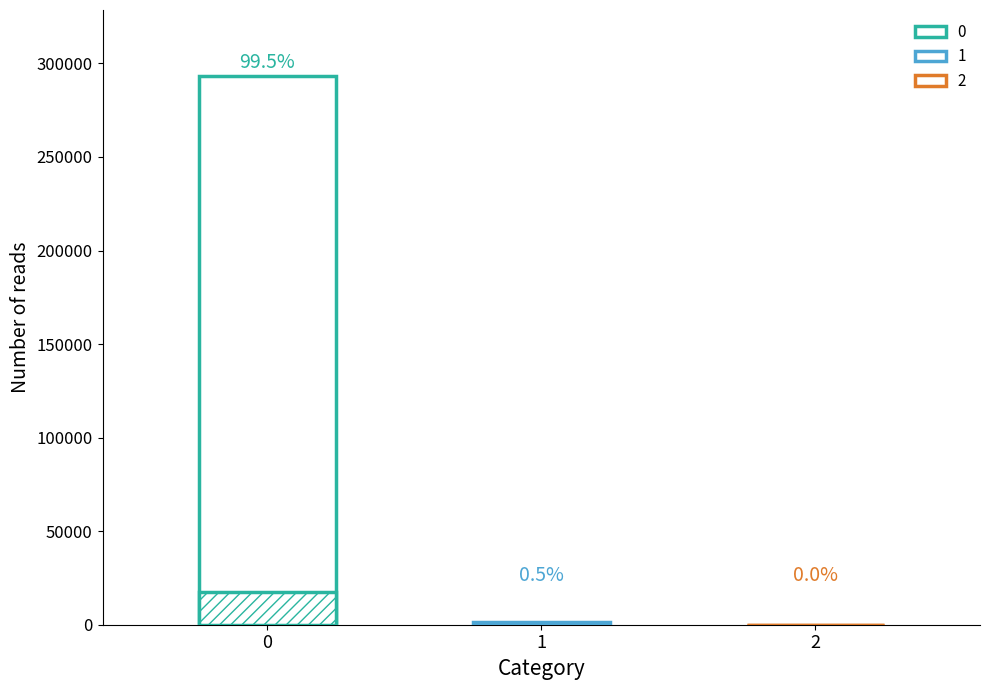

What is the difference between the maximum and minimum values?

293355.1